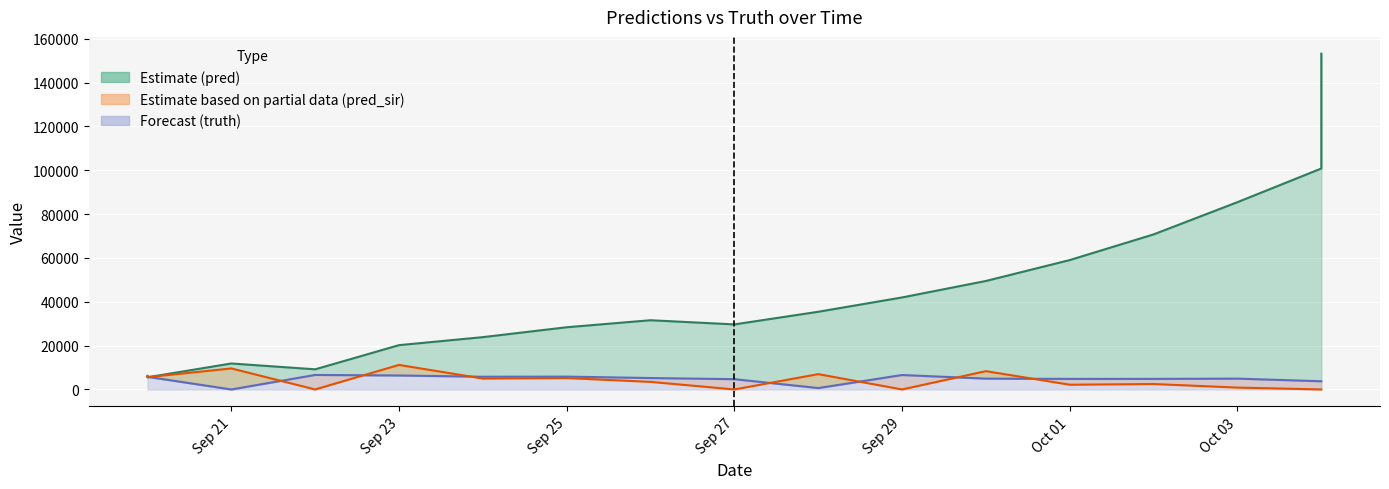

In pred_sir, how many points are higher than both neighbors (excluding endpoints)?

6